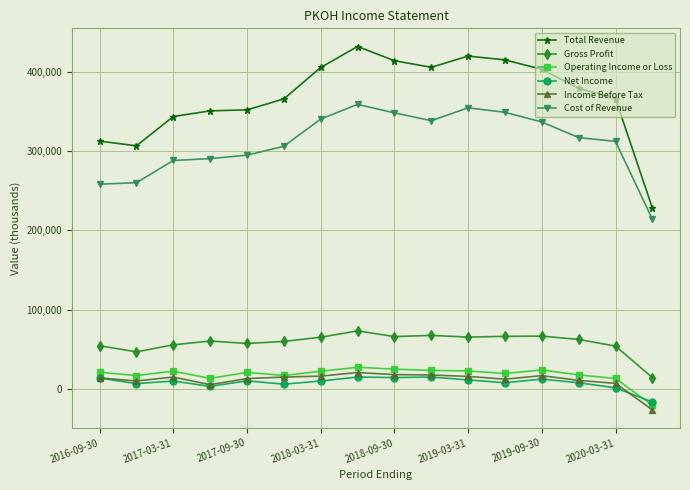

Which series has the largest range (max minus min)?

Total Revenue